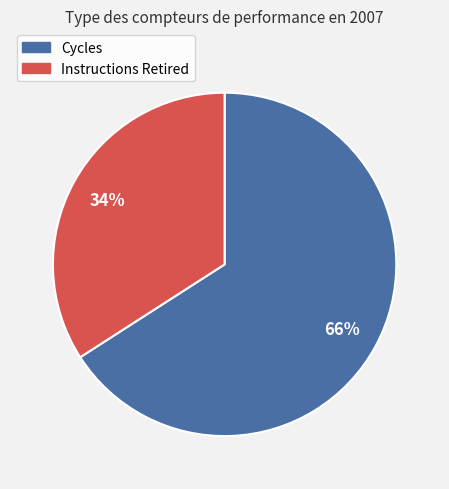

Do Cycles and Instructions Retired together represent more than half of the pie?

Yes